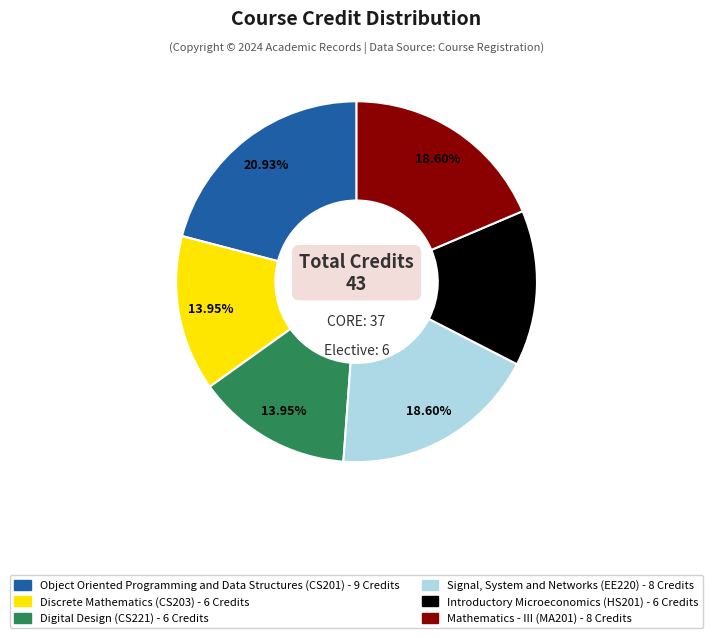

Combined, do Object Oriented Programming and Data Structures (CS201) and Digital Design (CS221) account for over 50%?

No